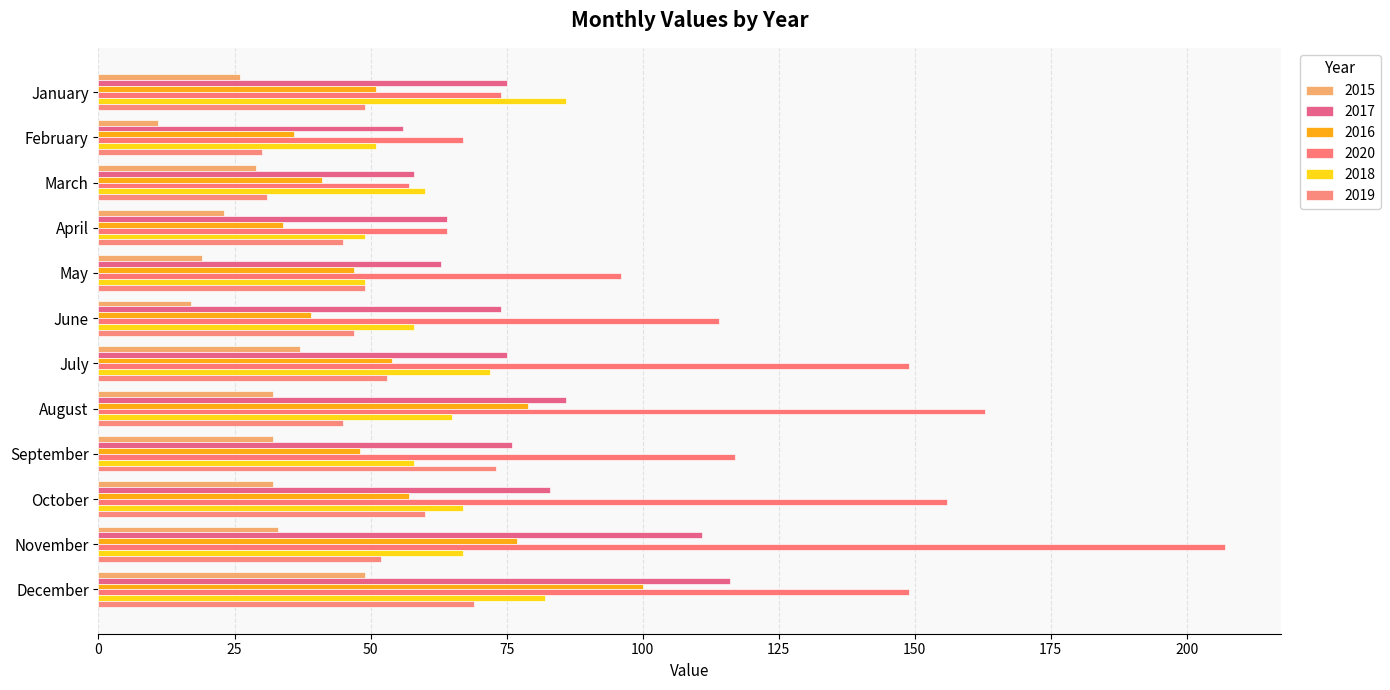

What is the maximum value for 2020?

207